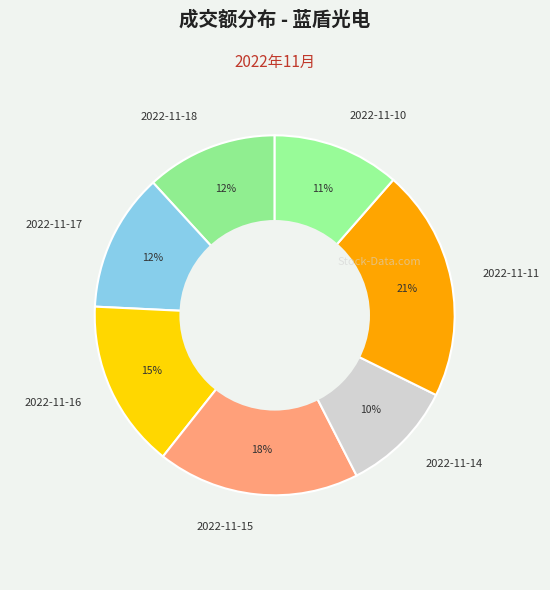

Which has a higher value, 2022-11-15 or 2022-11-18?

2022-11-15